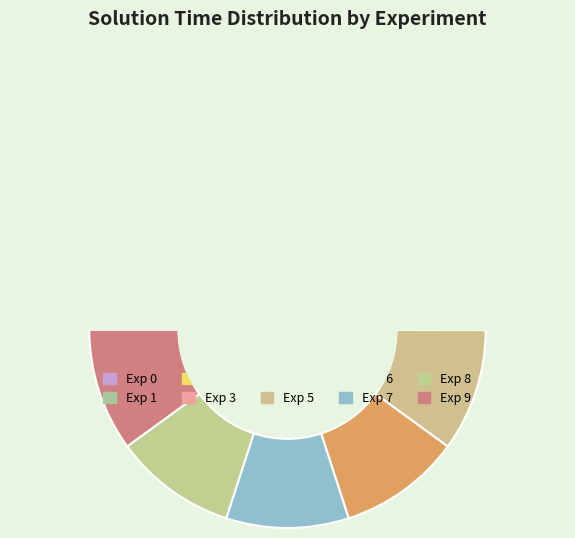

To the nearest percent, what is the combined percentage of 2 and 7?

20%